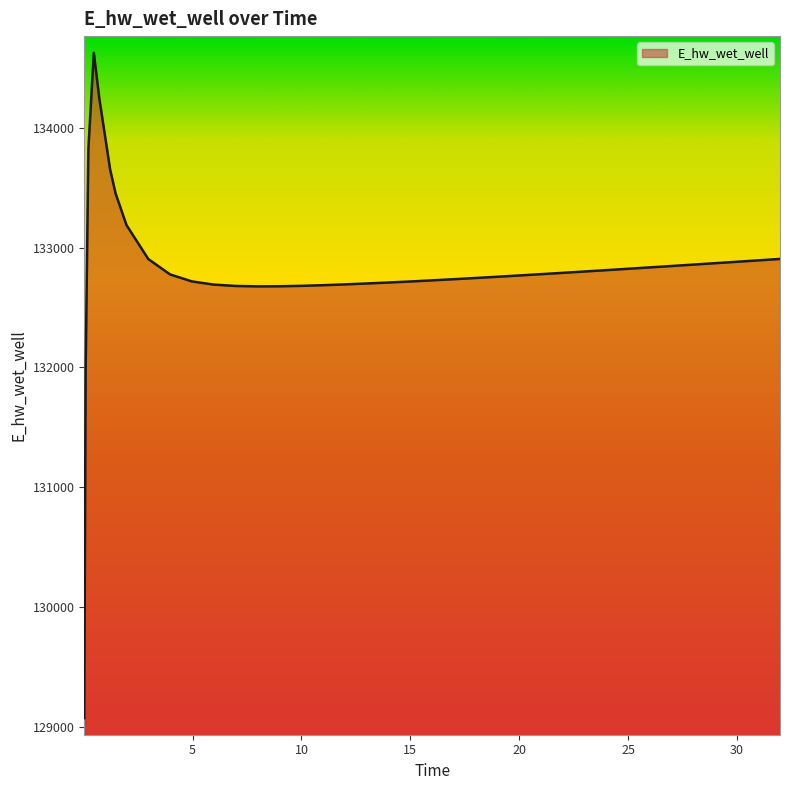

What is the greatest value displayed?

134628.1